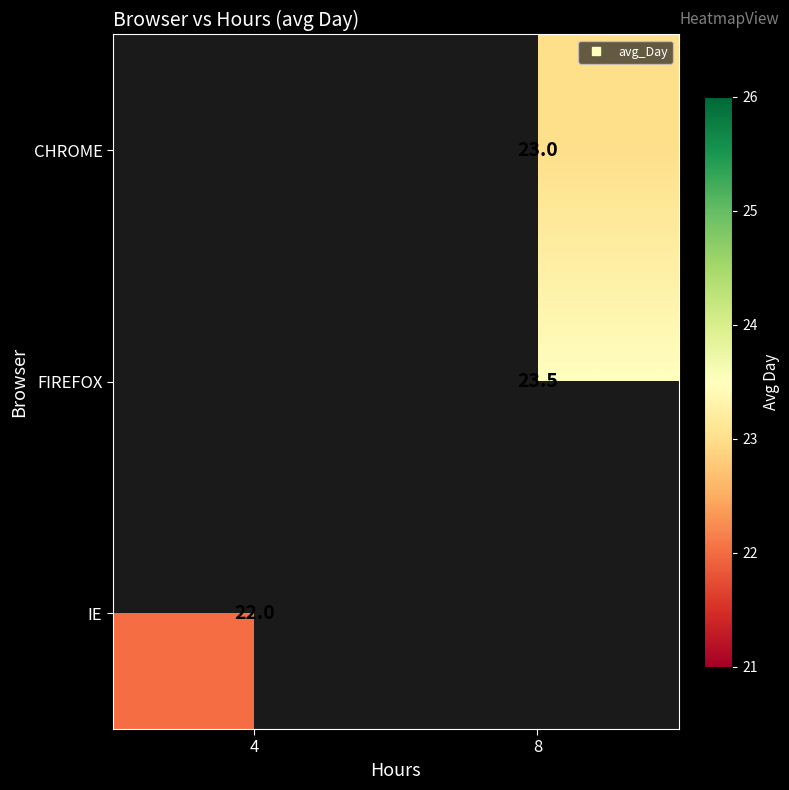

Is it true that IE equals 13.0 at 4?

False